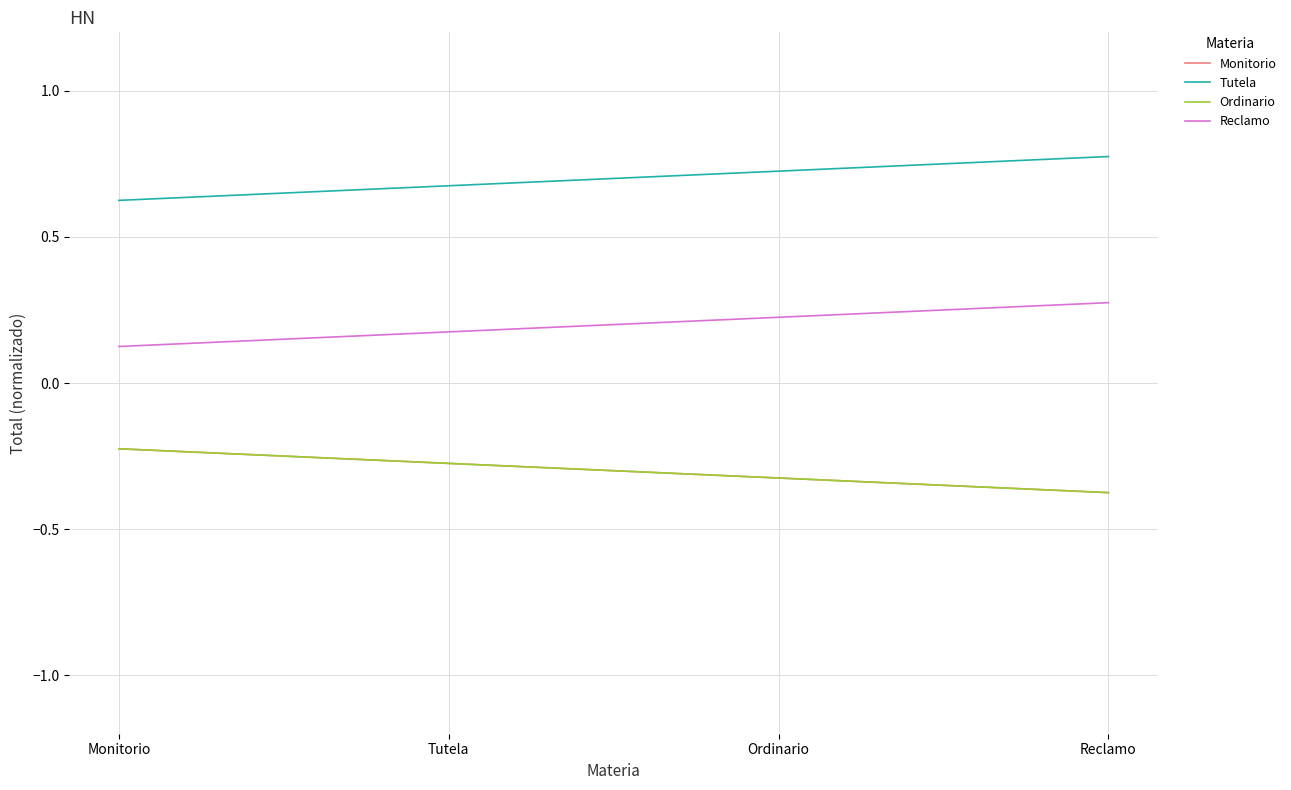

How many lines are shown in the chart?

4